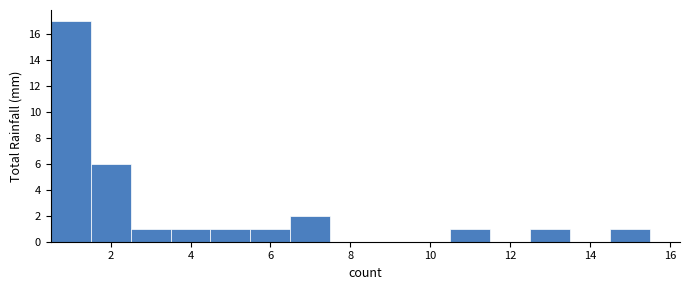

What is the height of the bar covering 3.5 to 4.5 on the x-axis? Neither the bar edges nor the heights are printed on the chart, so give them approximately, as read against the axes.

1